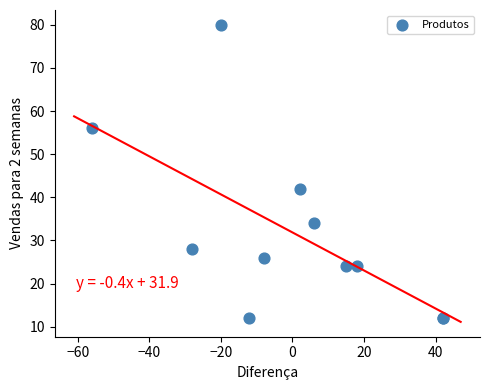

What Y value in the scatter plot is closest to 46?

42